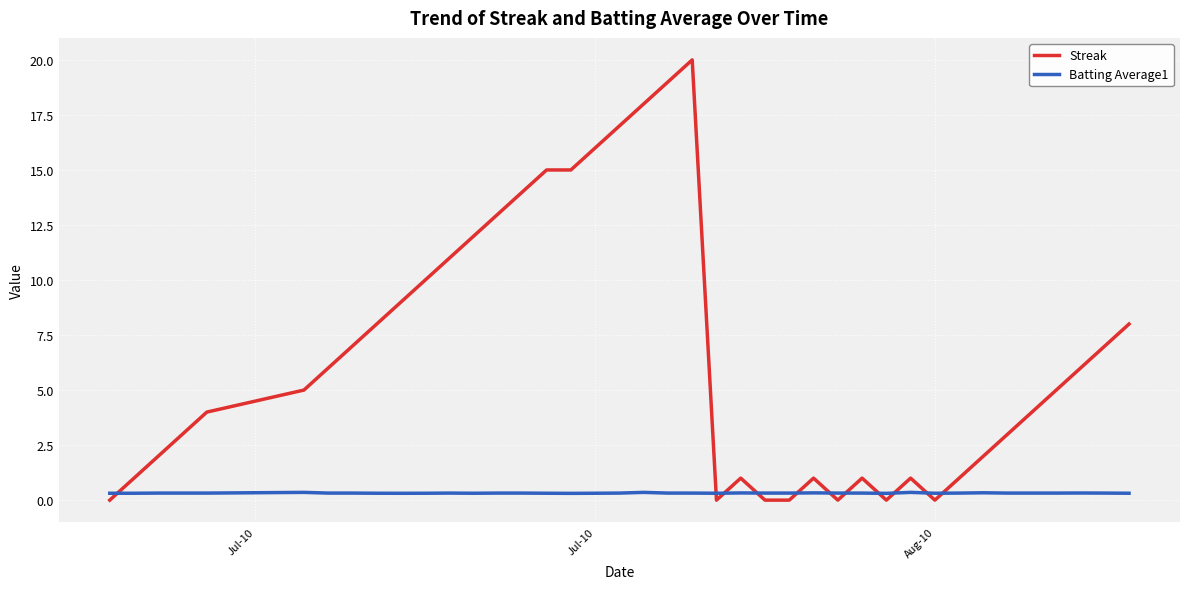

List the series in order of their overall mean, lowest first.

Batting Average1, Streak